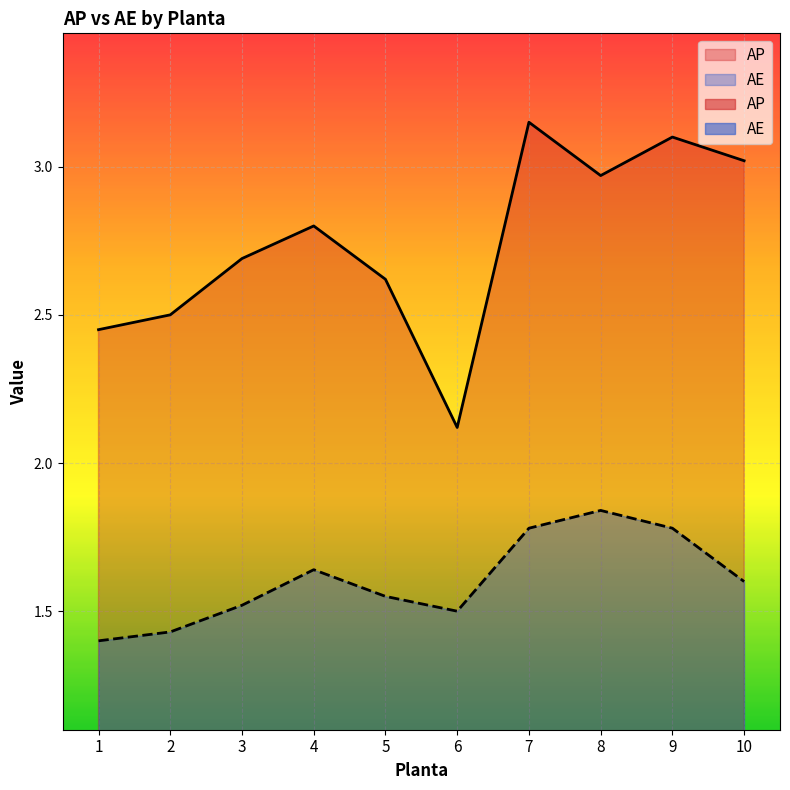

Is the value of AP at 10 greater than the value of AE at 9?

Yes